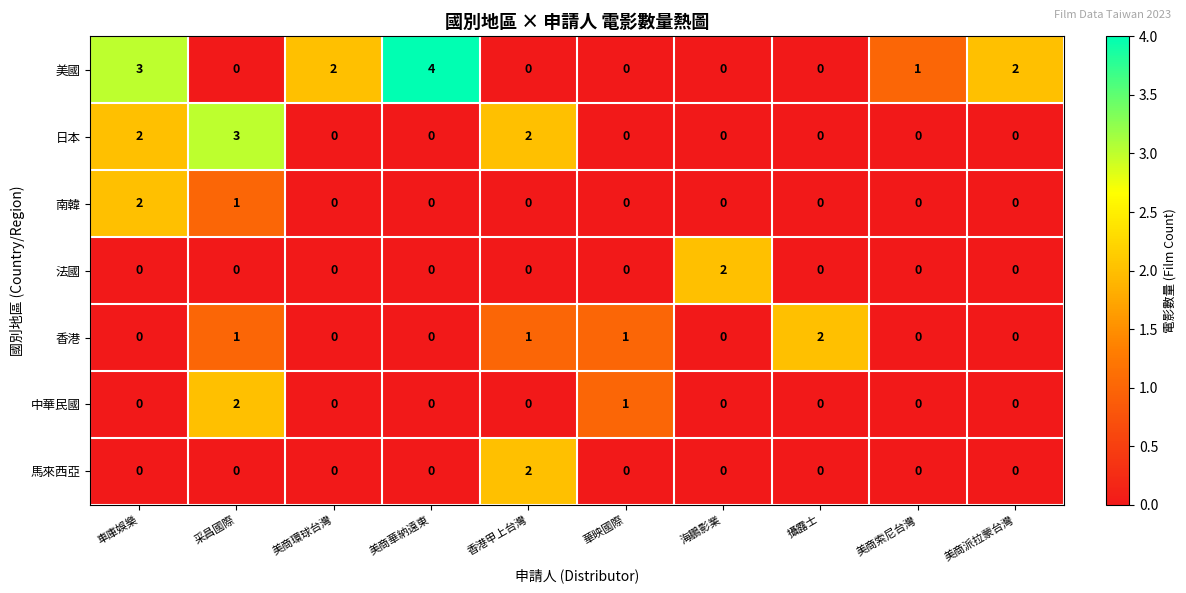

How many data points does each series have?

10